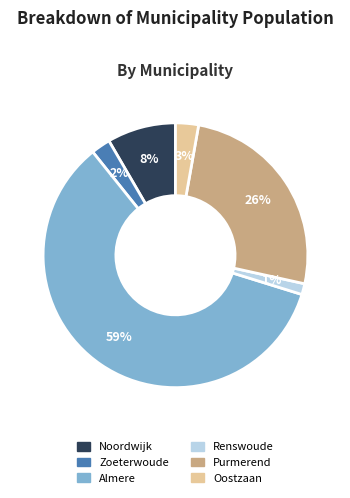

Combined, do Oostzaan and Noordwijk account for over 50%?

No